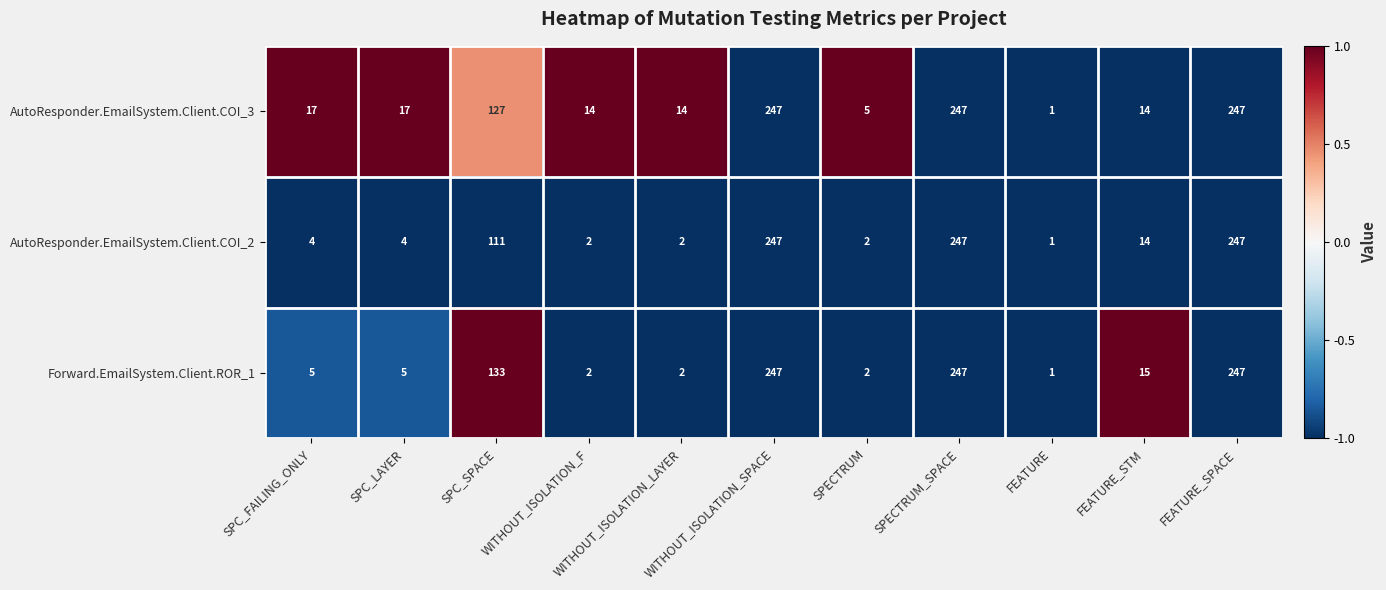

What is the greatest value displayed?

247